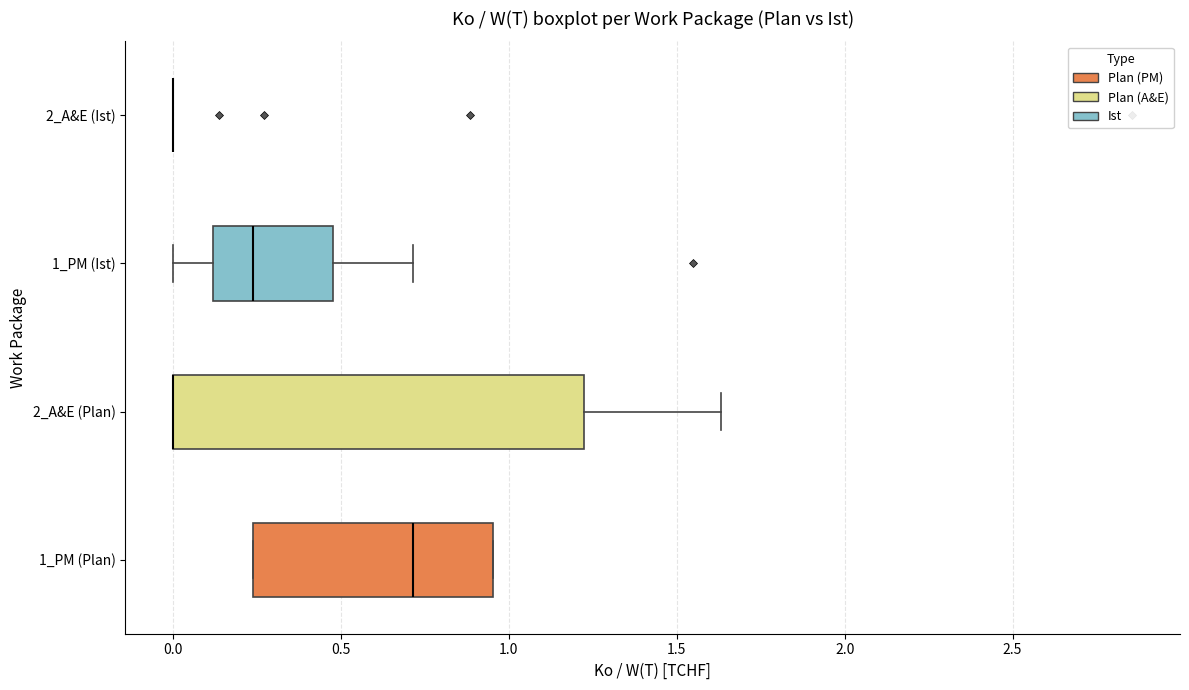

Reading bottom to top, transcribe this box plot: for each box, give where its median line is, the range the box spans, and where its two whiskers end, as read against the x-axis. The values are not printed on the chart, so give them approximately, as read against the axis.

1_PM (Plan): median 0.70, box 0.25 to 0.95, whiskers 0.25 to 0.95
2_A&E (Plan): median 0.00 (drawn on the box's left edge), box 0.00 to 1.20, whiskers 0.00 to 1.65
1_PM (Ist): median 0.25, box 0.10 to 0.50, whiskers 0.00 to 0.70
2_A&E (Ist): box collapsed to a line at 0.00, whiskers 0.00 to 0.00